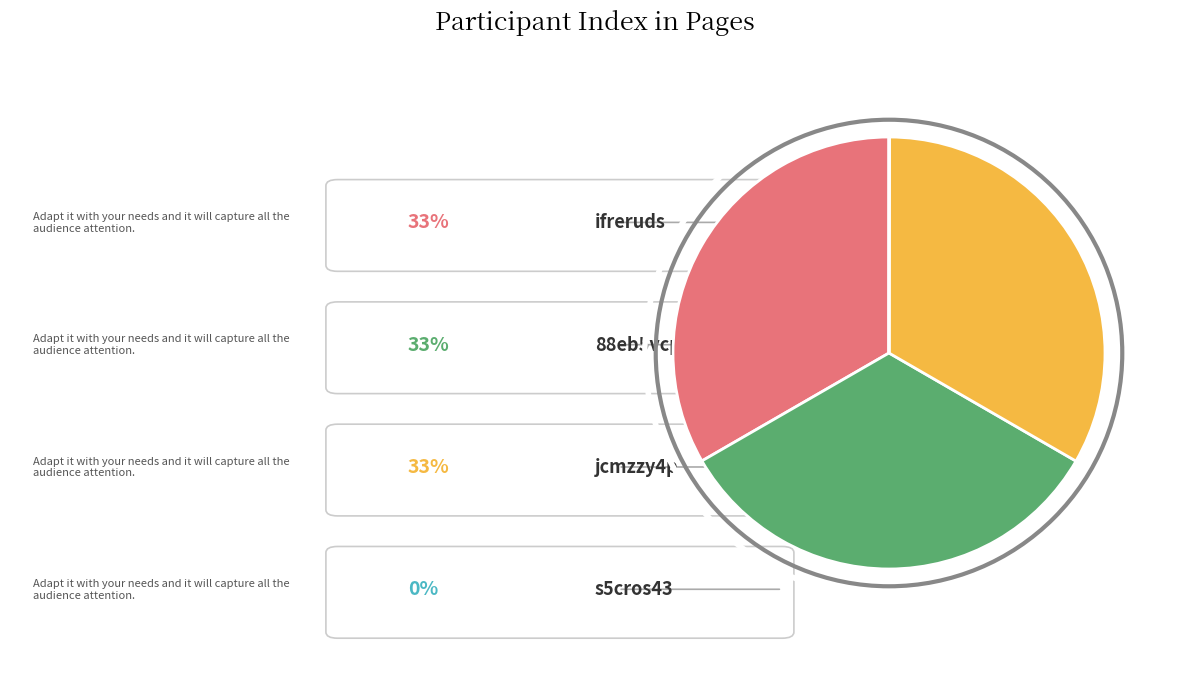

Is there a majority slice in this chart?

No